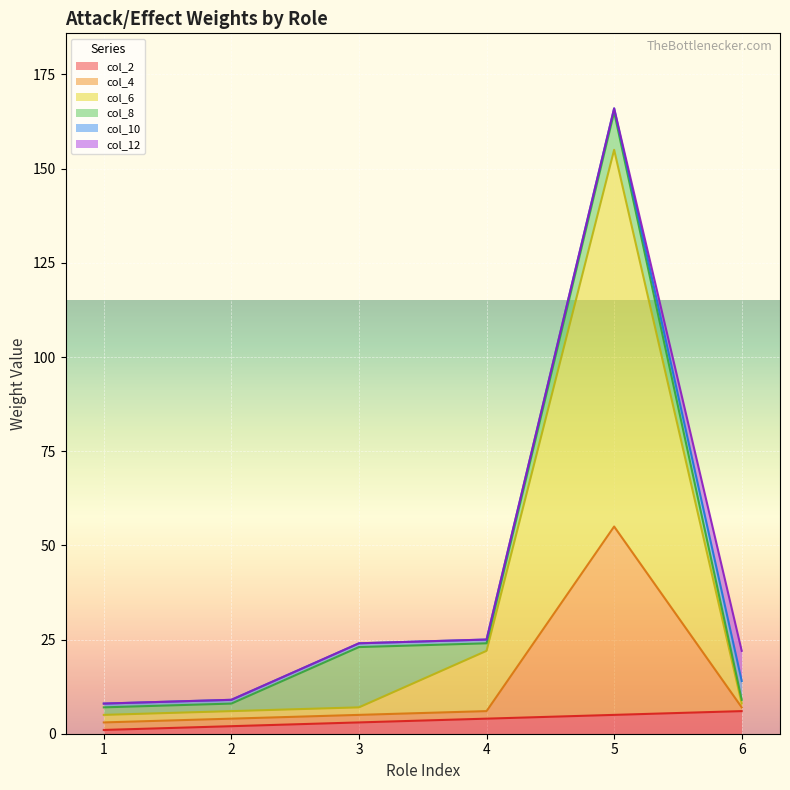

At which category is the sum across all series the highest?

5